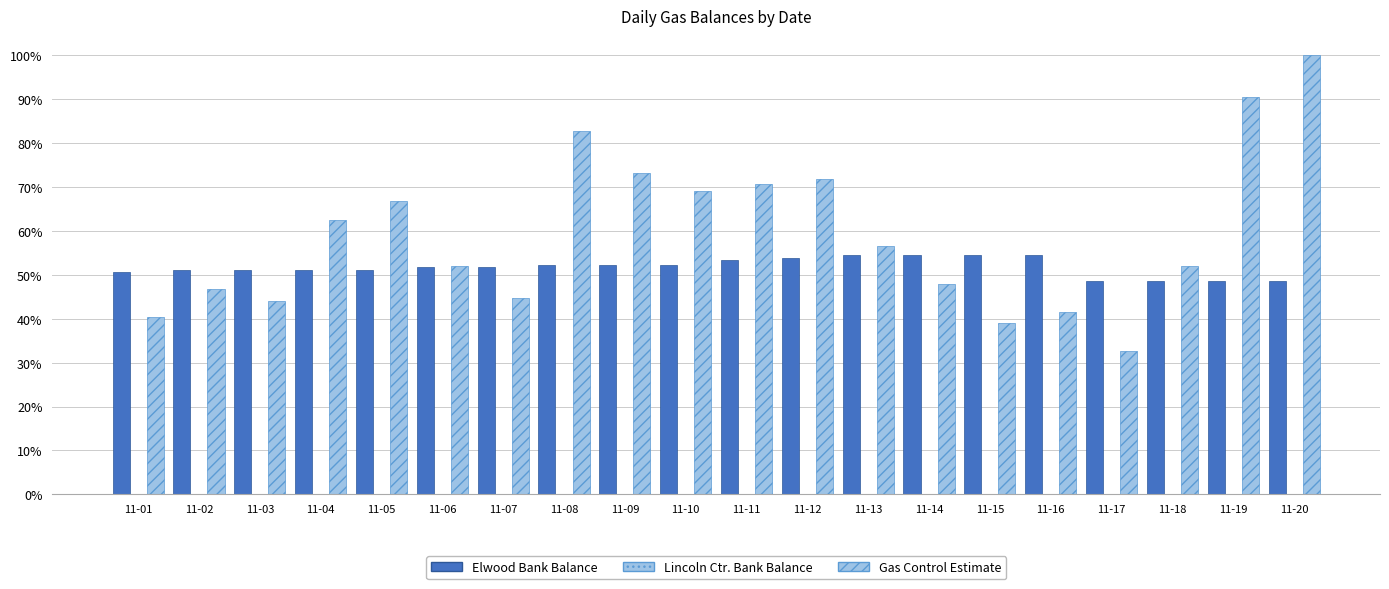

Are the bars grouped side by side (vs. stacked)?

Yes